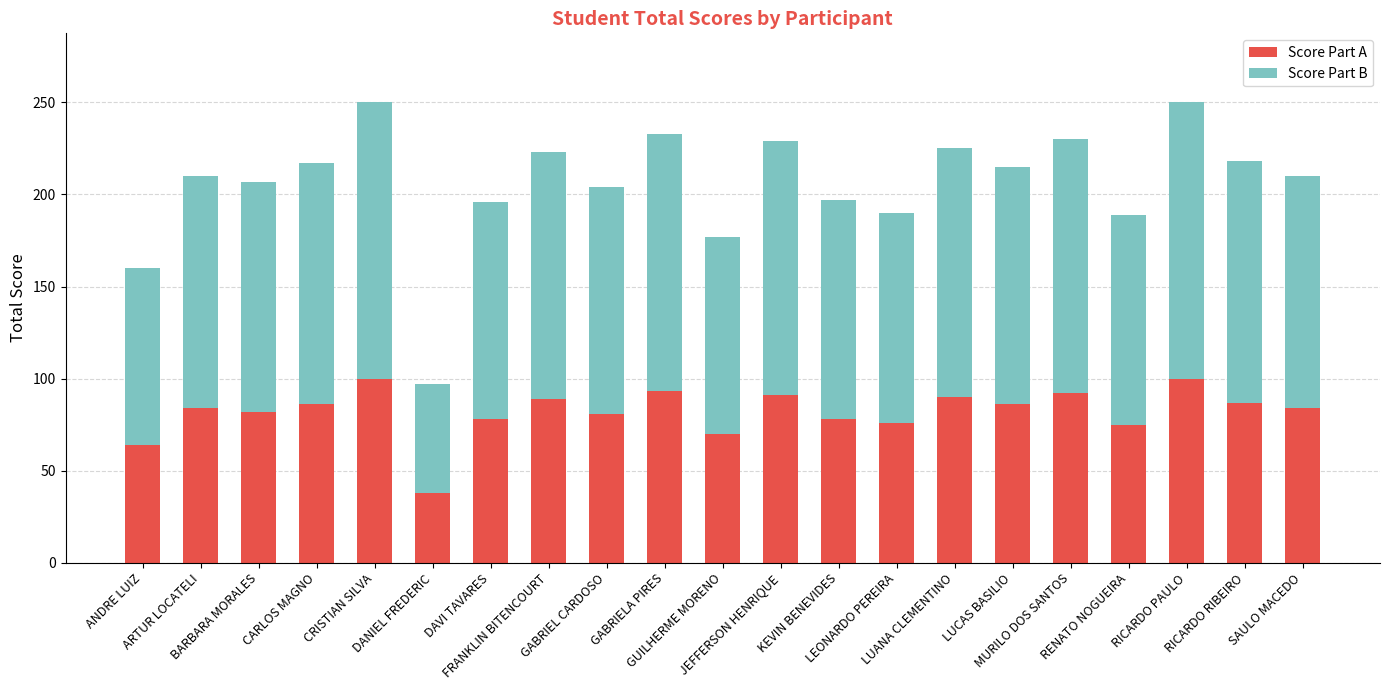

What is the difference between the maximum and minimum values in the Score Part A series?

62